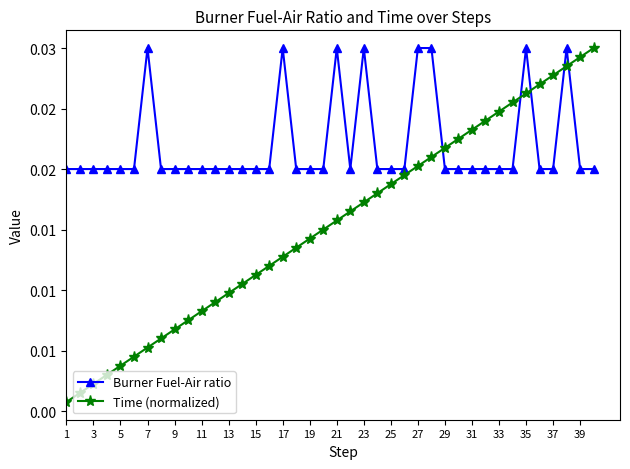

At how many categories does at least one series exceed 0?

40